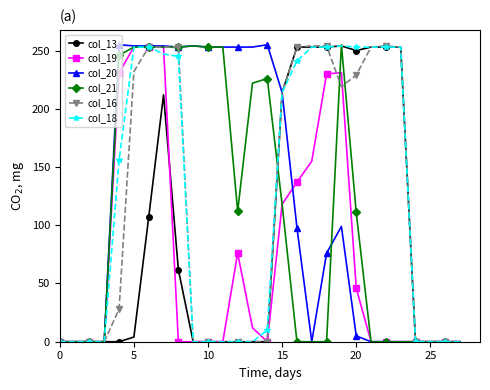

True or false: col_19 has more than 1 points higher than both neighbors.

True